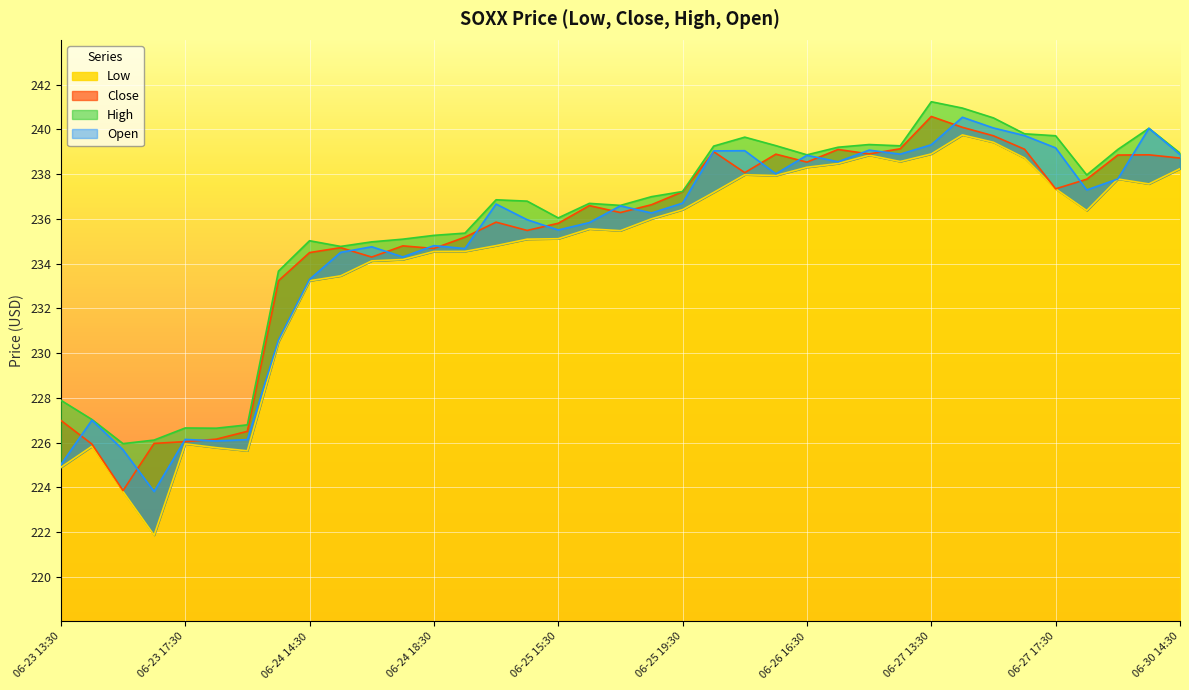

List the labels in order of Open value, smallest first.

06-23 16:30, 06-23 13:30, 06-23 15:30, 06-23 18:30, 06-23 19:30, 06-23 17:30, 06-23 14:30, 06-24 13:30, 06-24 14:30, 06-24 17:30, 06-24 15:30, 06-24 19:30, 06-24 16:30, 06-24 18:30, 06-25 15:30, 06-25 16:30, 06-25 14:30, 06-25 18:30, 06-25 17:30, 06-25 13:30, 06-25 19:30, 06-27 18:30, 06-27 19:30, 06-26 15:30, 06-26 17:30, 06-26 16:30, 06-30 14:30, 06-26 19:30, 06-26 13:30, 06-26 14:30, 06-26 18:30, 06-27 17:30, 06-27 13:30, 06-27 16:30, 06-30 13:30, 06-27 15:30, 06-27 14:30